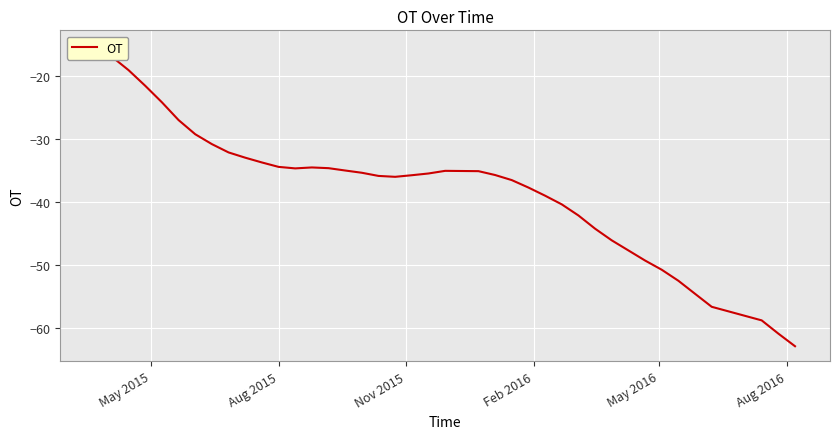

What is the greatest value displayed?

-15.1